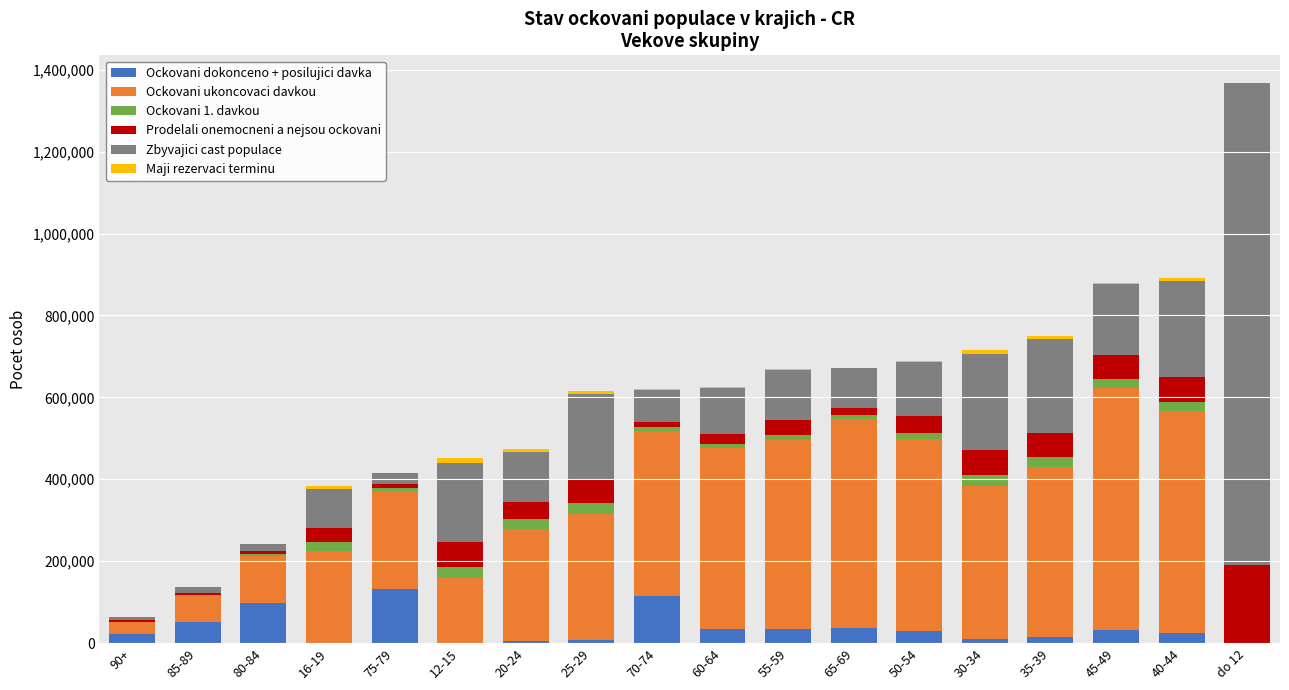

What is the highest value of the Ockovani dokonceno + posilujici davka series?

131296